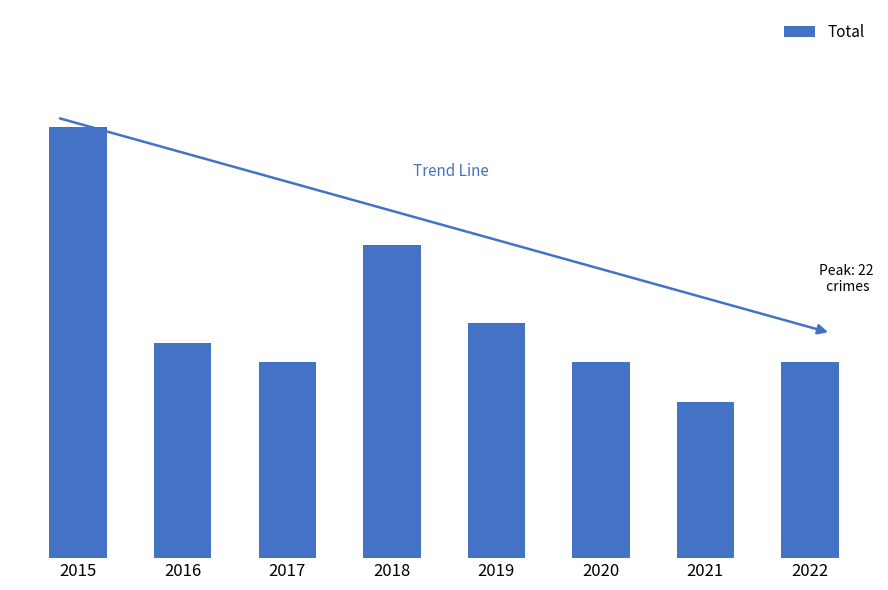

True or false: the data shows 15 at 2016.

False